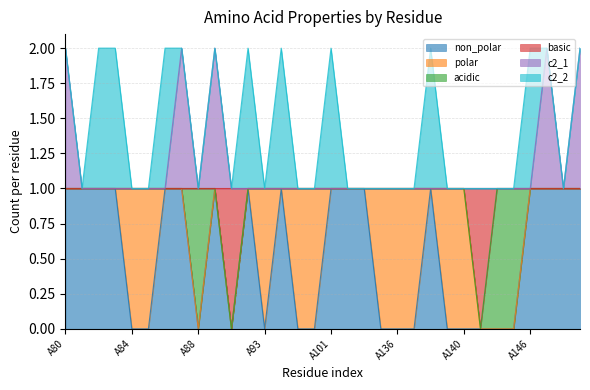

At which label is non_polar closest to 0?

A84